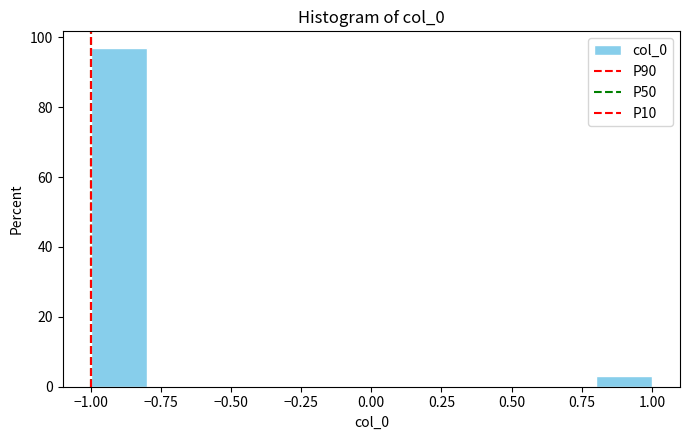

Reading left to right, list every bar in this chart as the range it spans on the x-axis followed by its height. The values are not printed on the chart, so give them approximately, as read against the axis.

-1.0 to -0.8: 96
-0.8 to -0.6: 0
-0.6 to -0.4: 0
-0.4 to -0.2: 0
-0.2 to 0.0: 0
0.0 to 0.2: 0
0.2 to 0.4: 0
0.4 to 0.6: 0
0.6 to 0.8: 0
0.8 to 1.0: 4